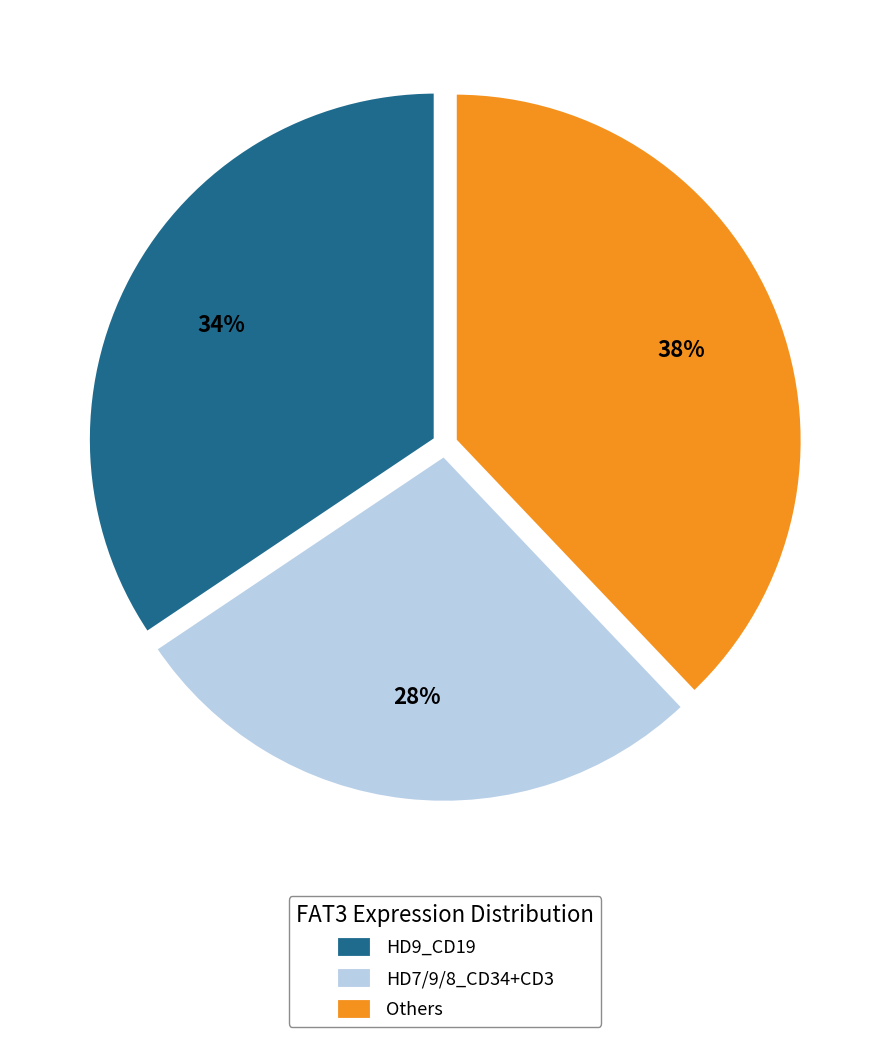

To the nearest percent, what portion does HD9_CD19 represent?

34%